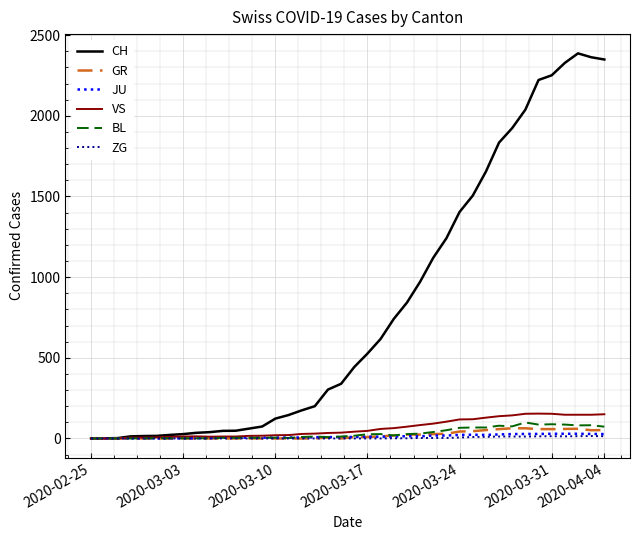

What is the greatest value displayed?

2387